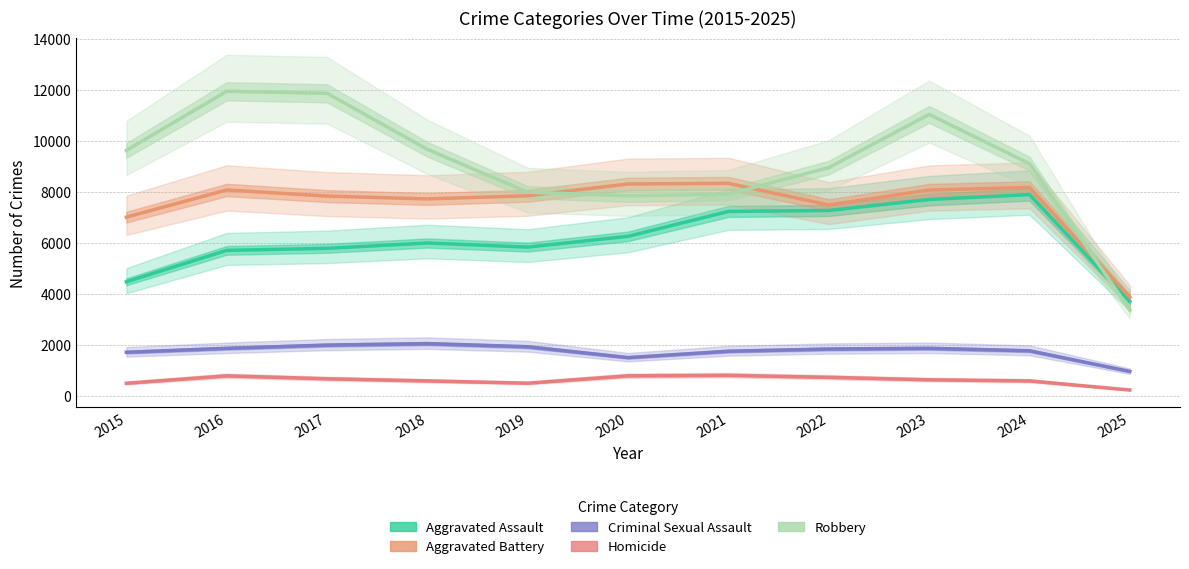

How many lines are shown in the chart?

5